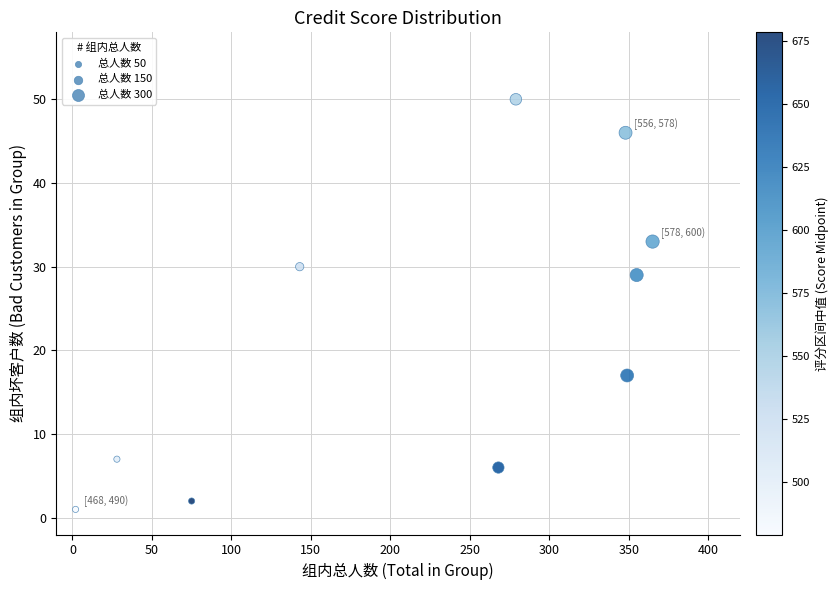

What Y value in the scatter plot is closest to 25?

29